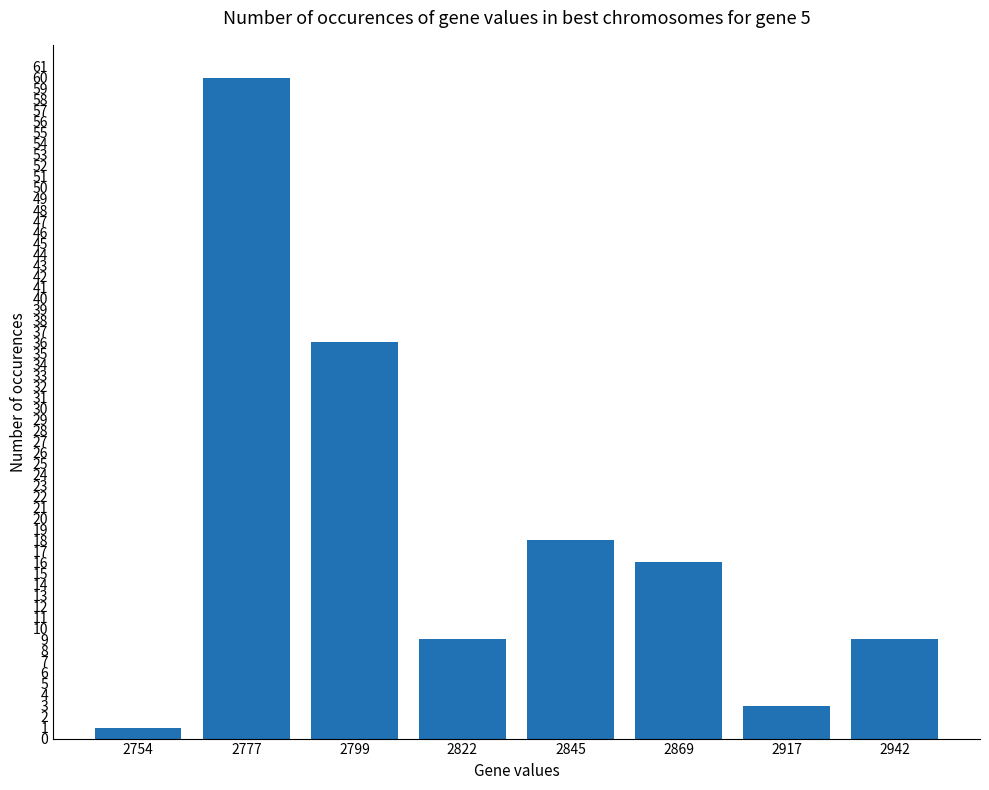

The value at 2845 is 18. True or false?

True